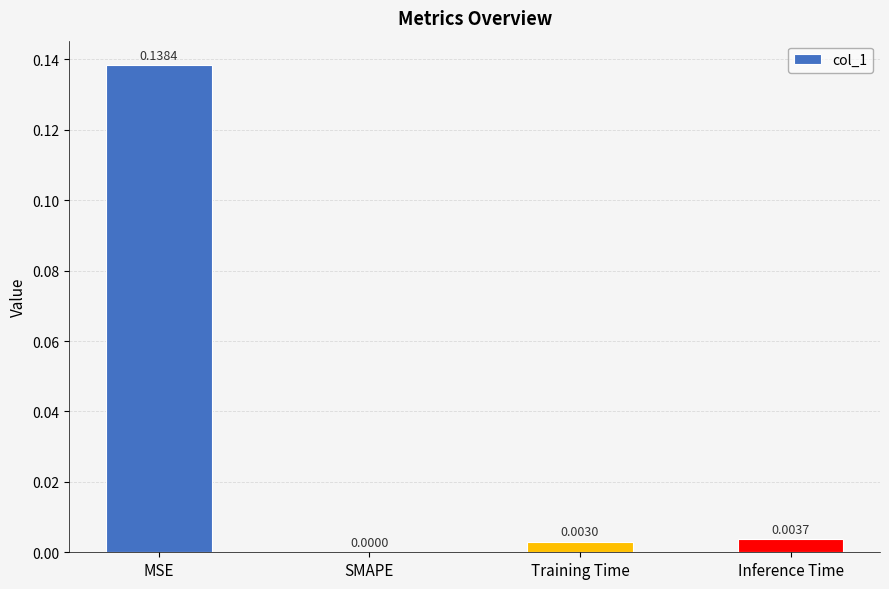

Where is the data nearest to the value 0?

SMAPE